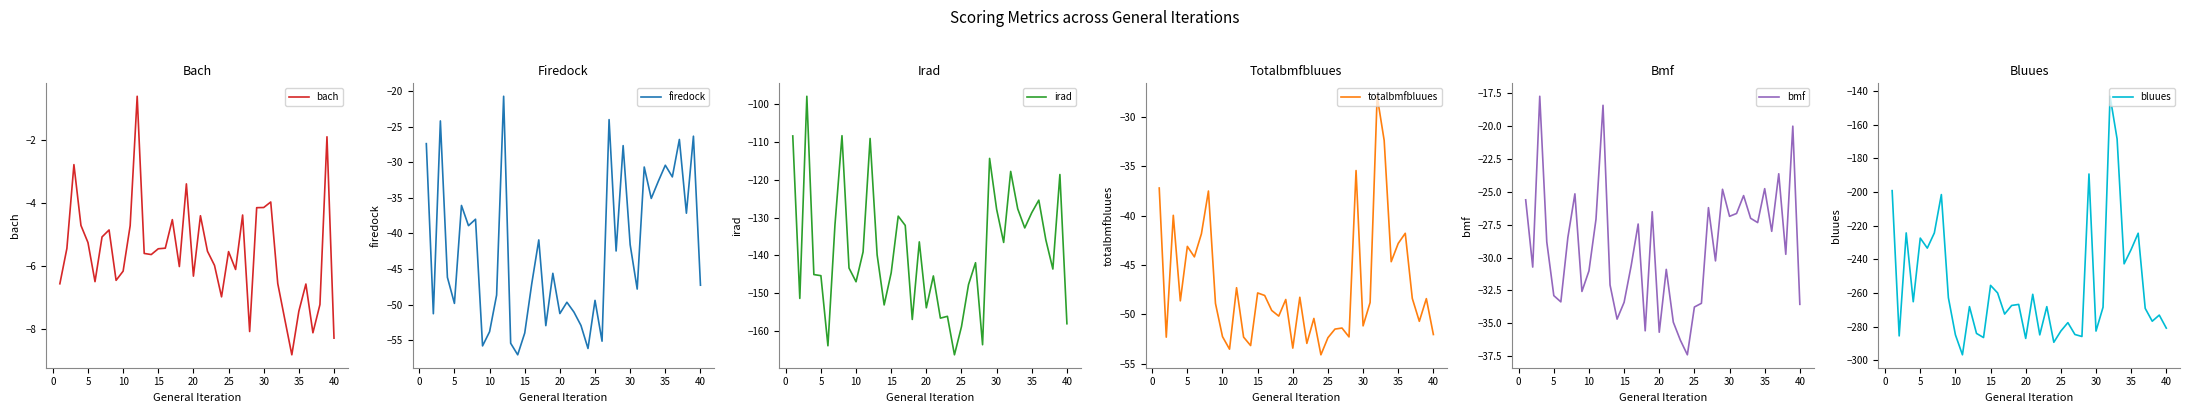

Which series has the largest range (max minus min)?

bluues